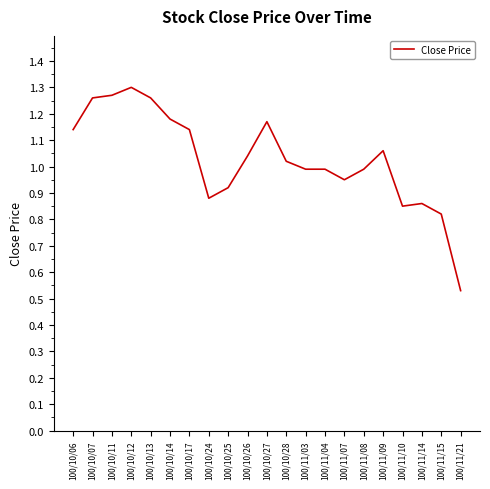

At which label is the value closest to 0?

100/11/21